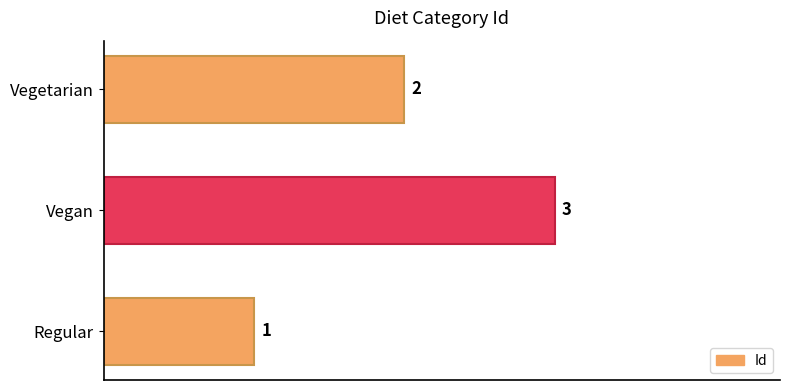

List the labels in order of value, smallest first.

Regular, Vegetarian, Vegan